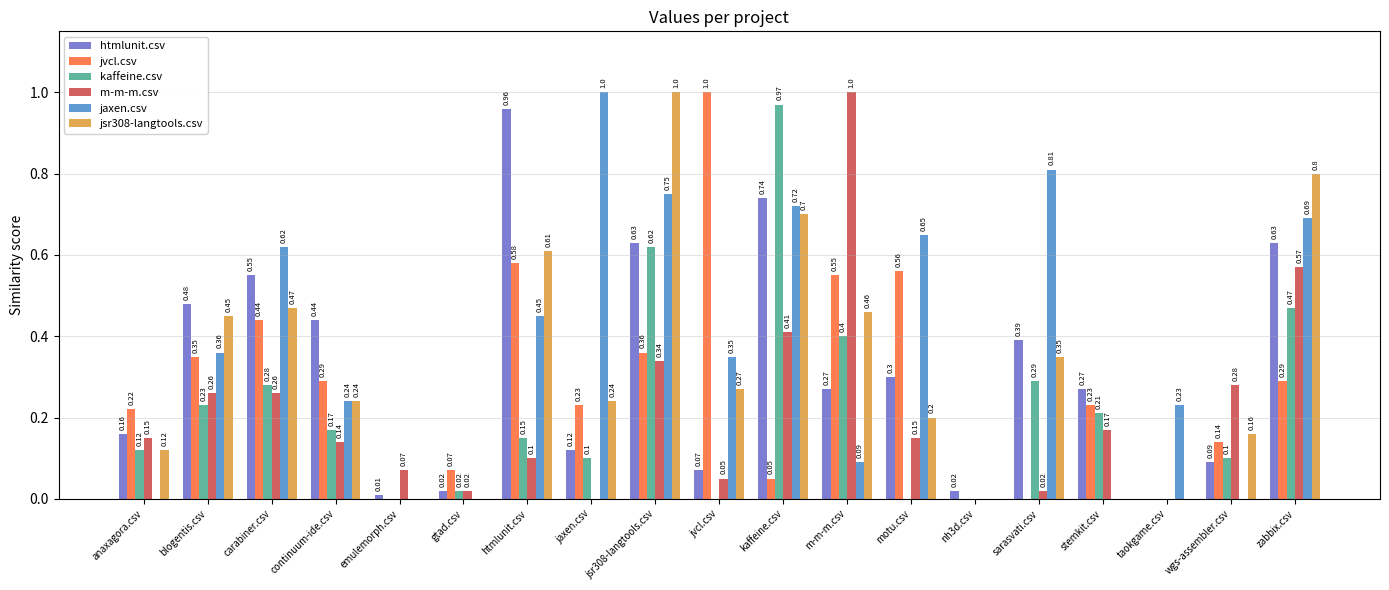

Is it true that kaffeine.csv equals -0.6 at emulemorph.csv?

False